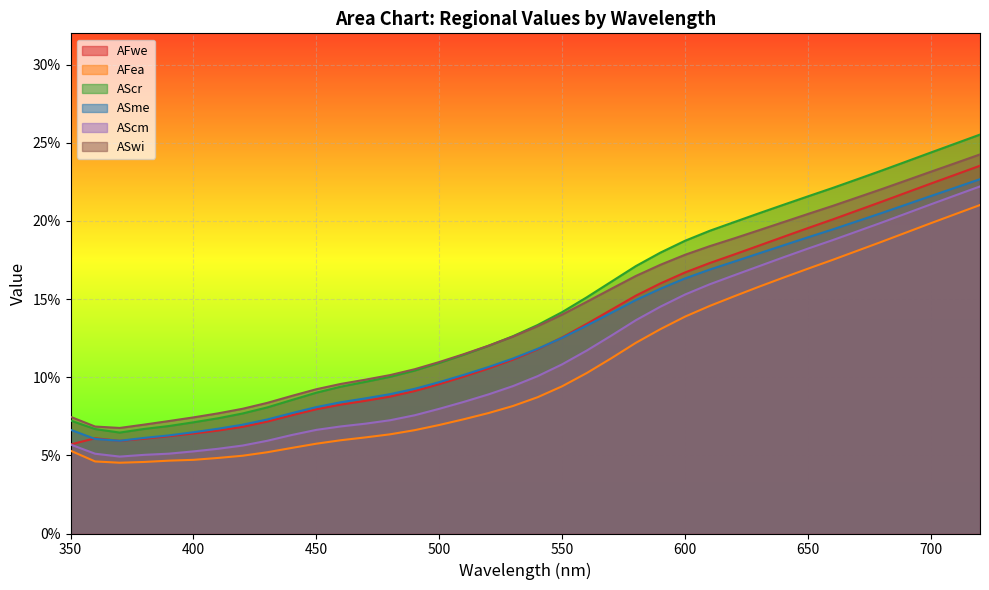

Which series has the largest range (max minus min)?

AScr